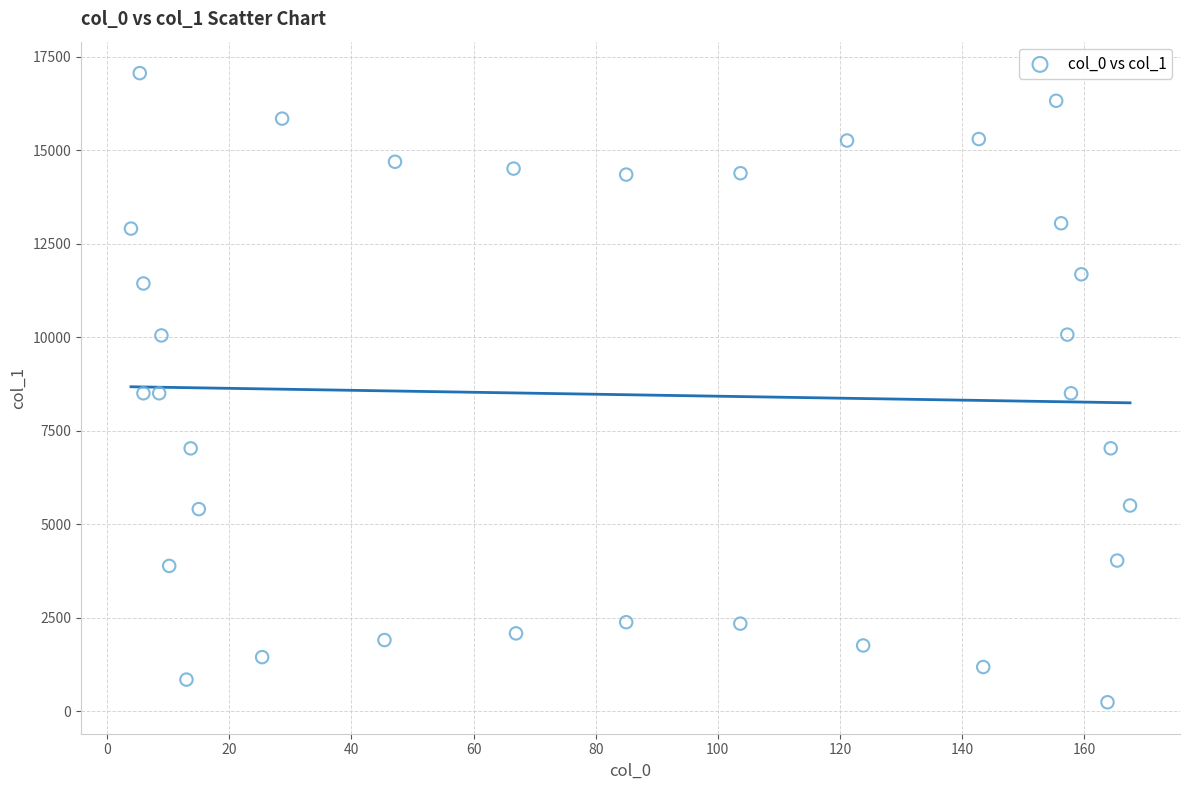

What is the range of Y values (max minus min)?

16823.7